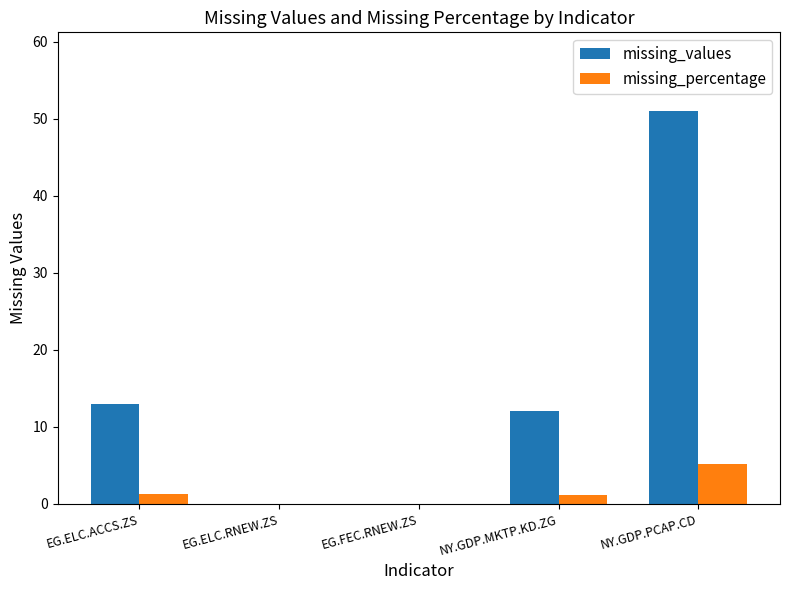

What is the sum of all missing_percentage values?

7.7